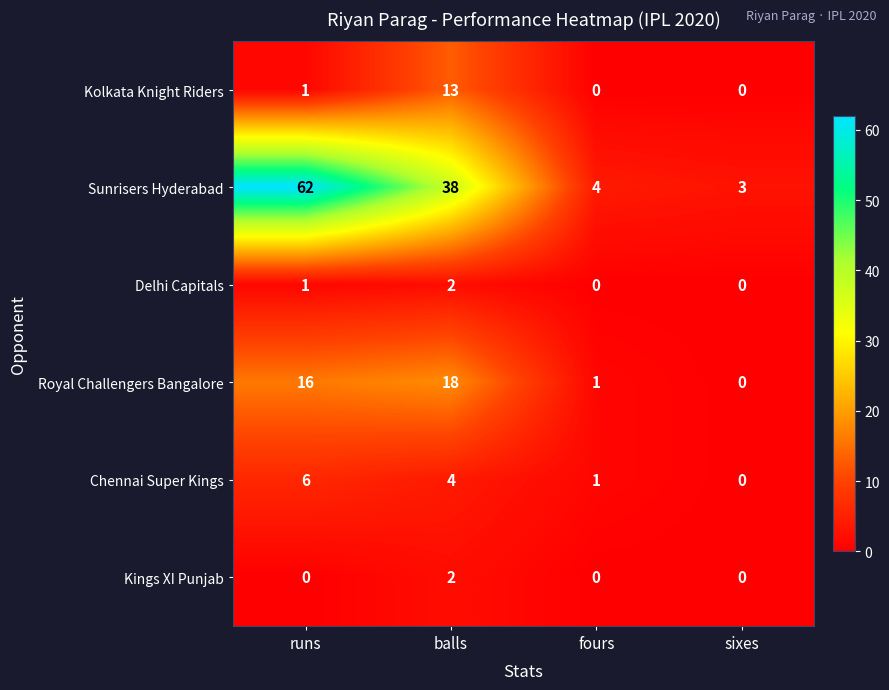

At which category does the chart reach its peak across all series?

runs